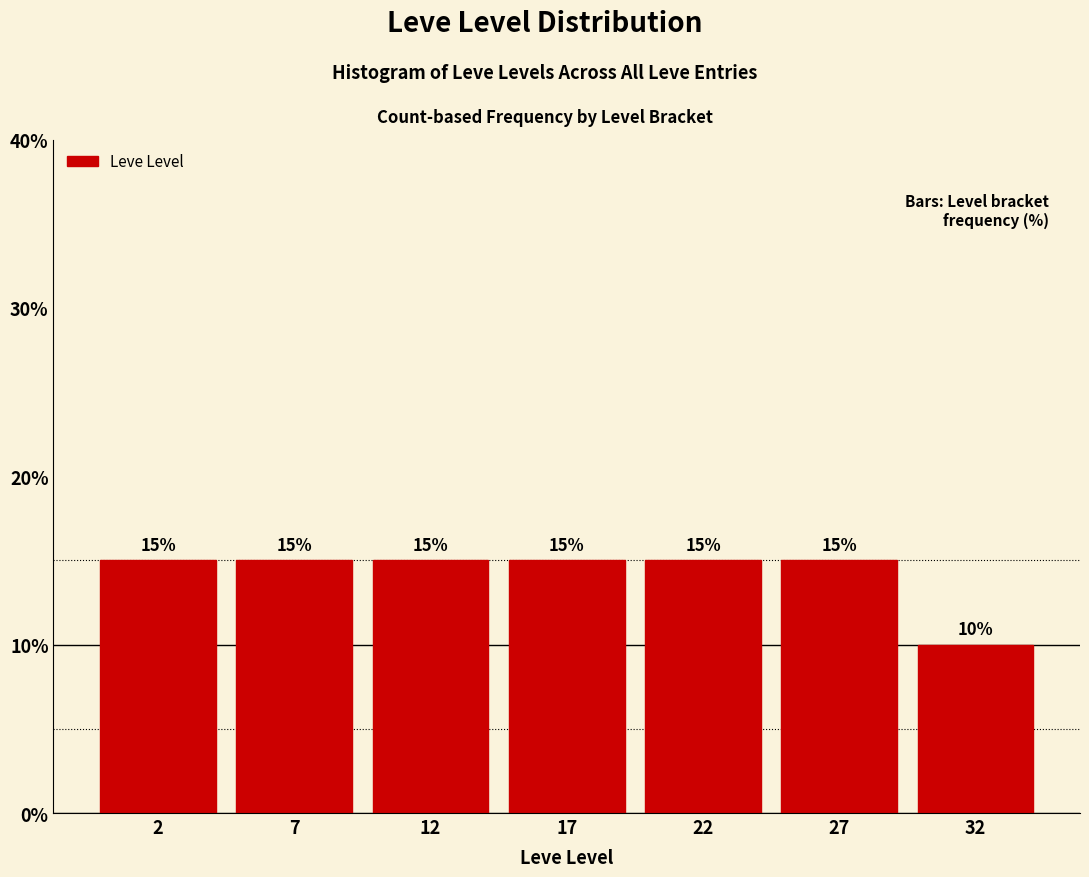

Reading right to left, list all the values displayed in this chart.

10	15	15	15	15	15	15